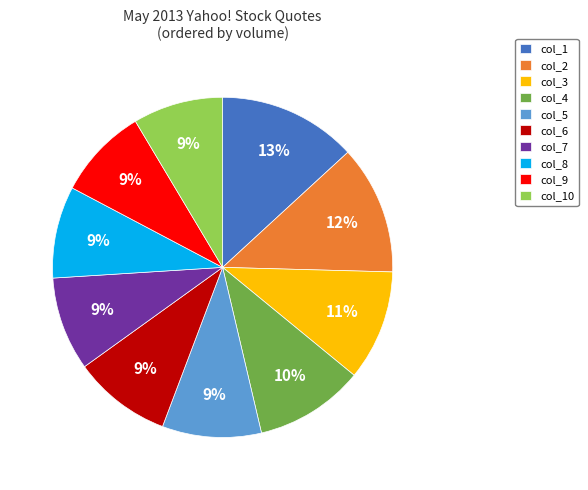

Which category has the biggest portion of the pie?

col_1